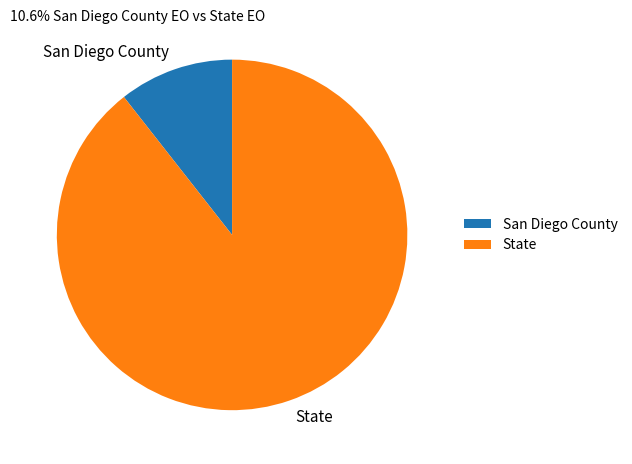

The San Diego County slice represents 17% of the pie. True or false?

False